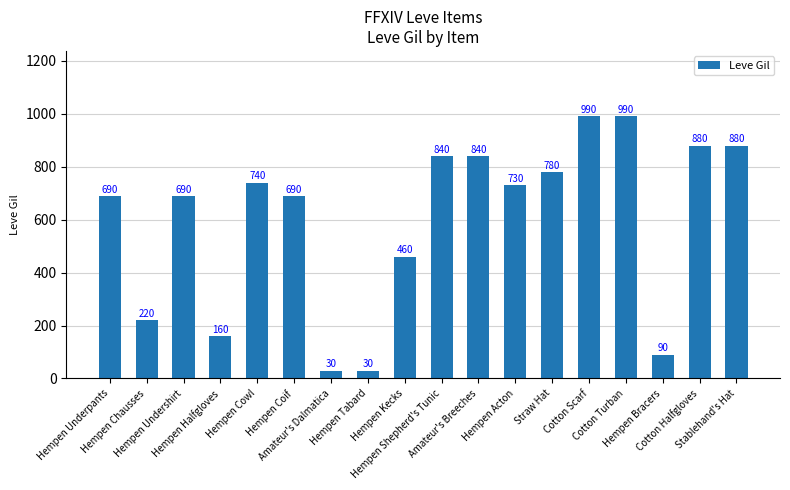

Where does the data first go above 730?

Hempen Cowl